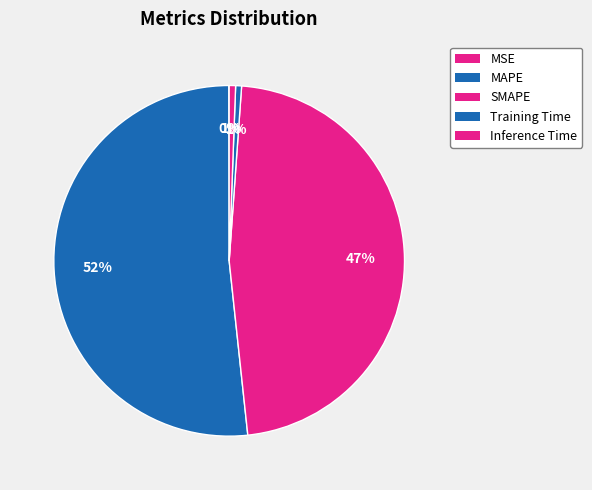

The Inference Time slice represents 1% of the pie. True or false?

True